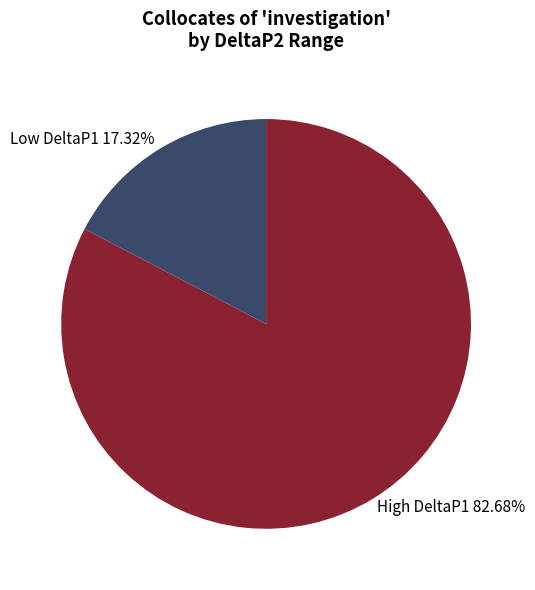

How many slices are in this pie chart?

2